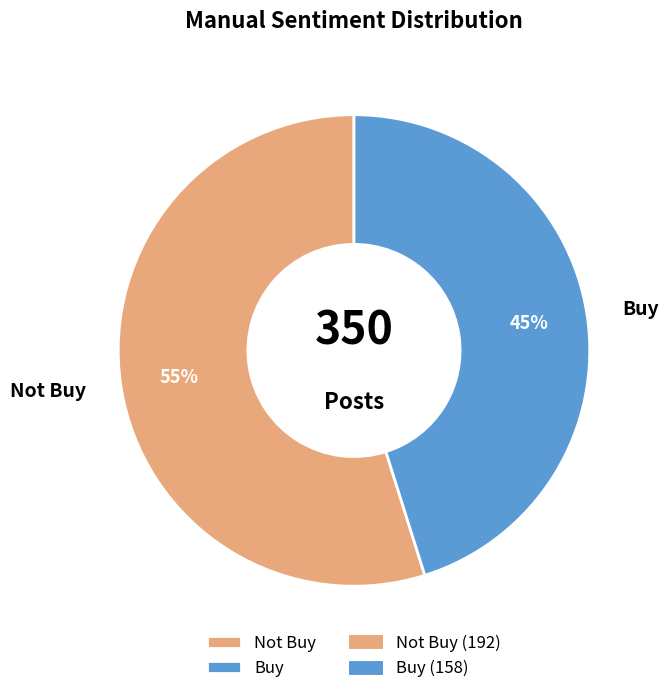

Between Buy and Not Buy, which is larger?

Not Buy